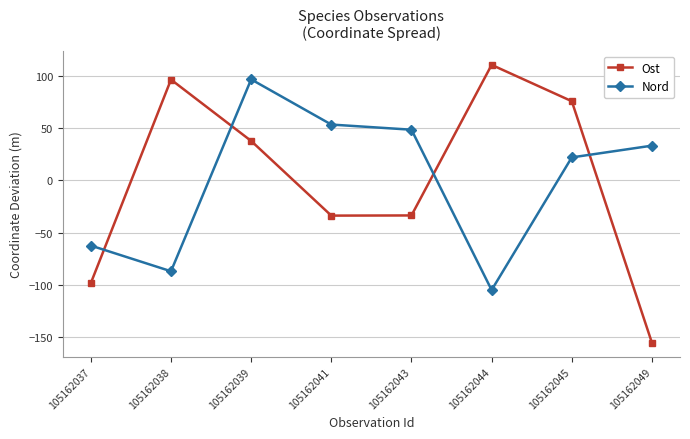

Rank the series by their maximum value, from lowest to highest.

Nord, Ost